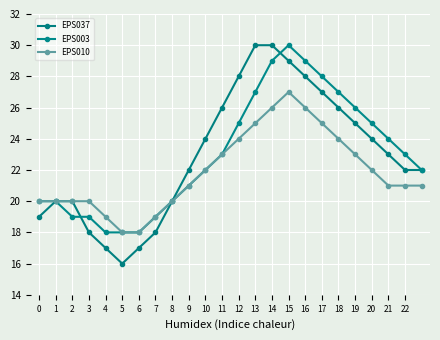

True or false: EPS003 has more than 0 points higher than both neighbors.

True